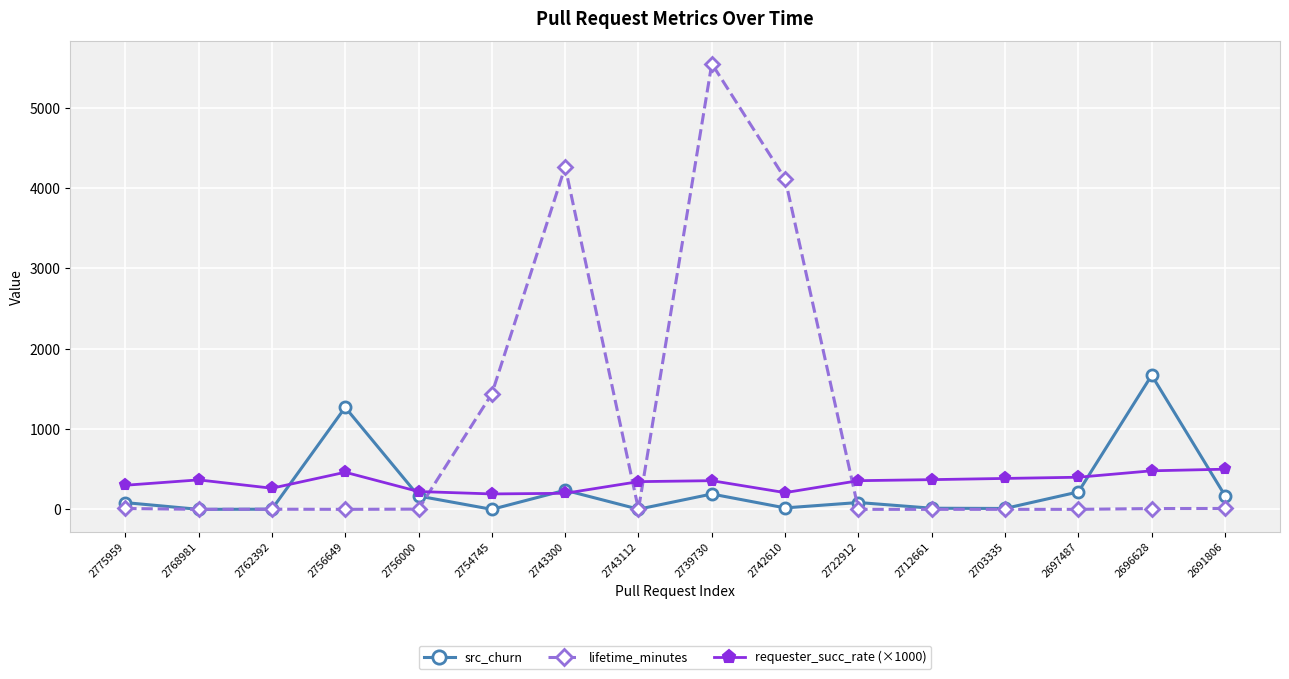

What is the average value of the requester_succ_rate (×1000) series?

338